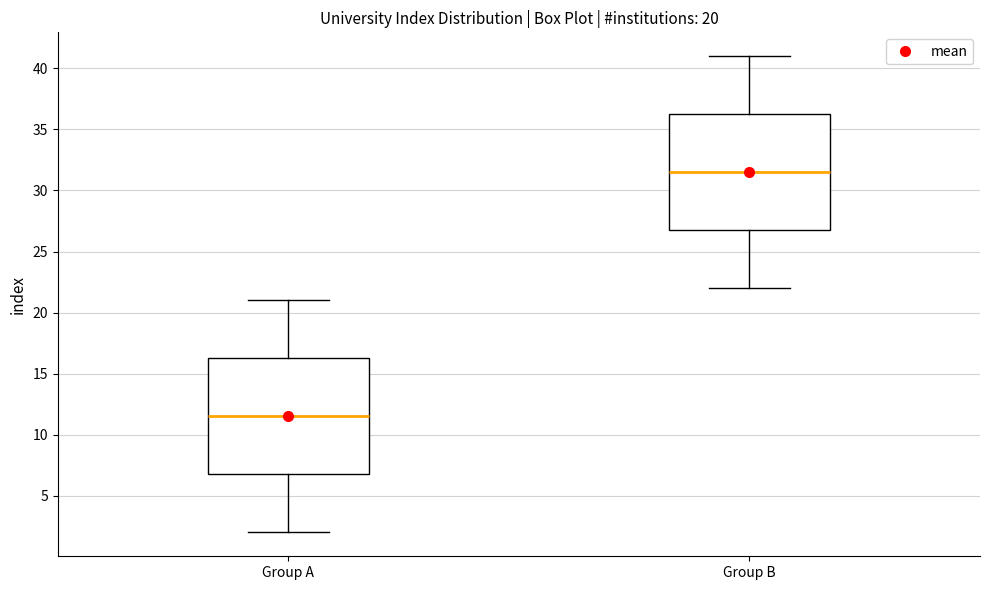

Which box's median line is the highest?

Group B